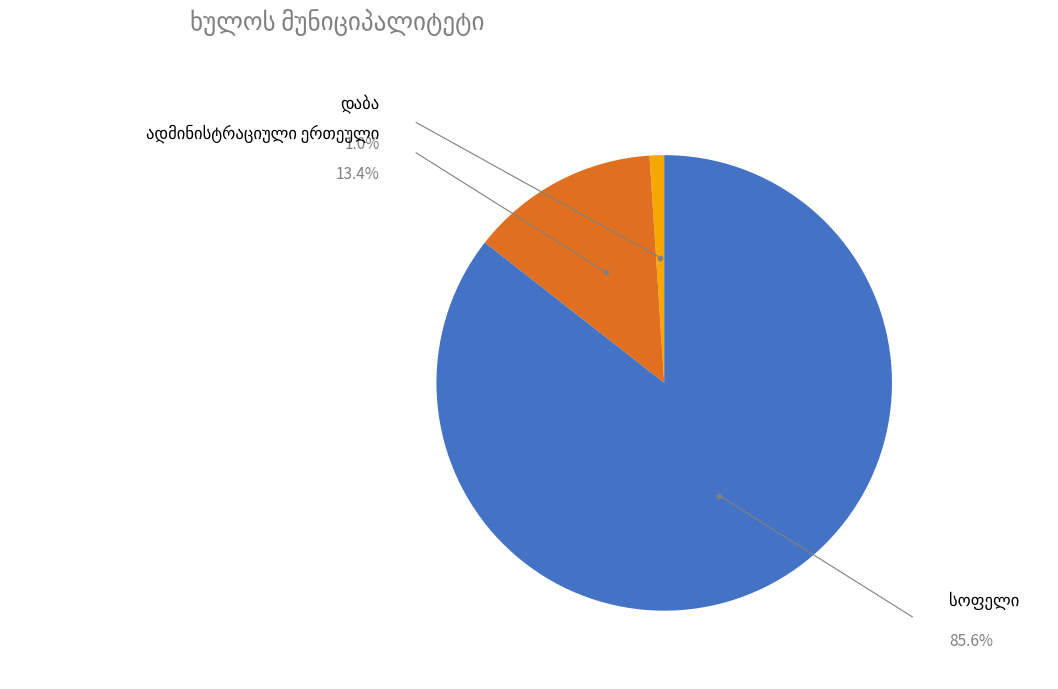

To the nearest percent, what portion does ადმინისტრაციული ერთეული represent?

13%